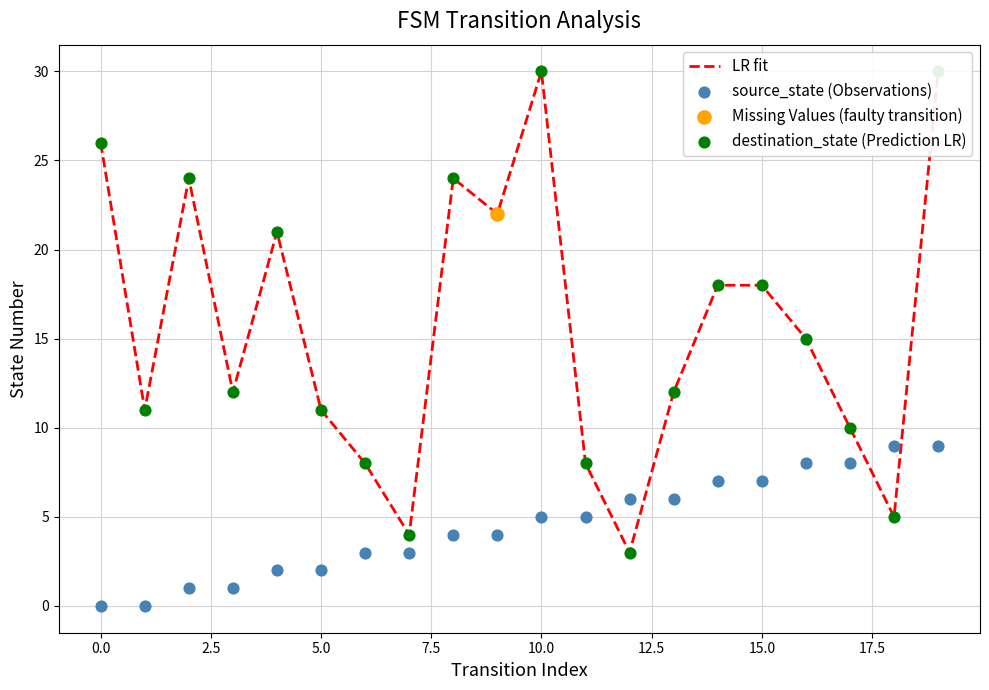

At which category is the sum across all series the highest?

19